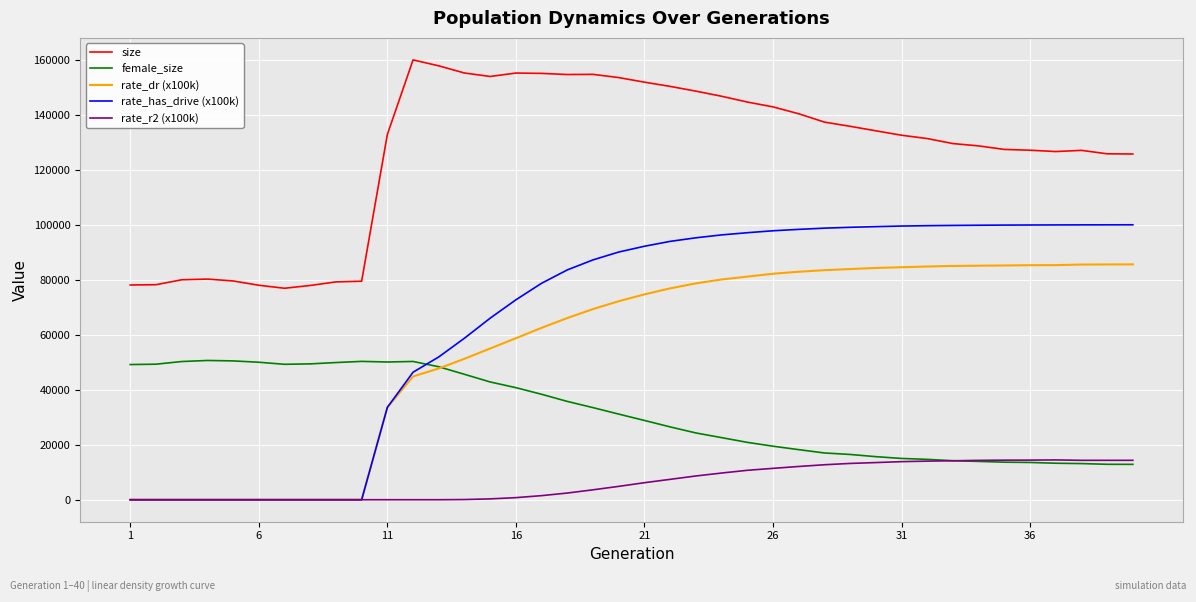

Which series has the largest total across all categories?

size